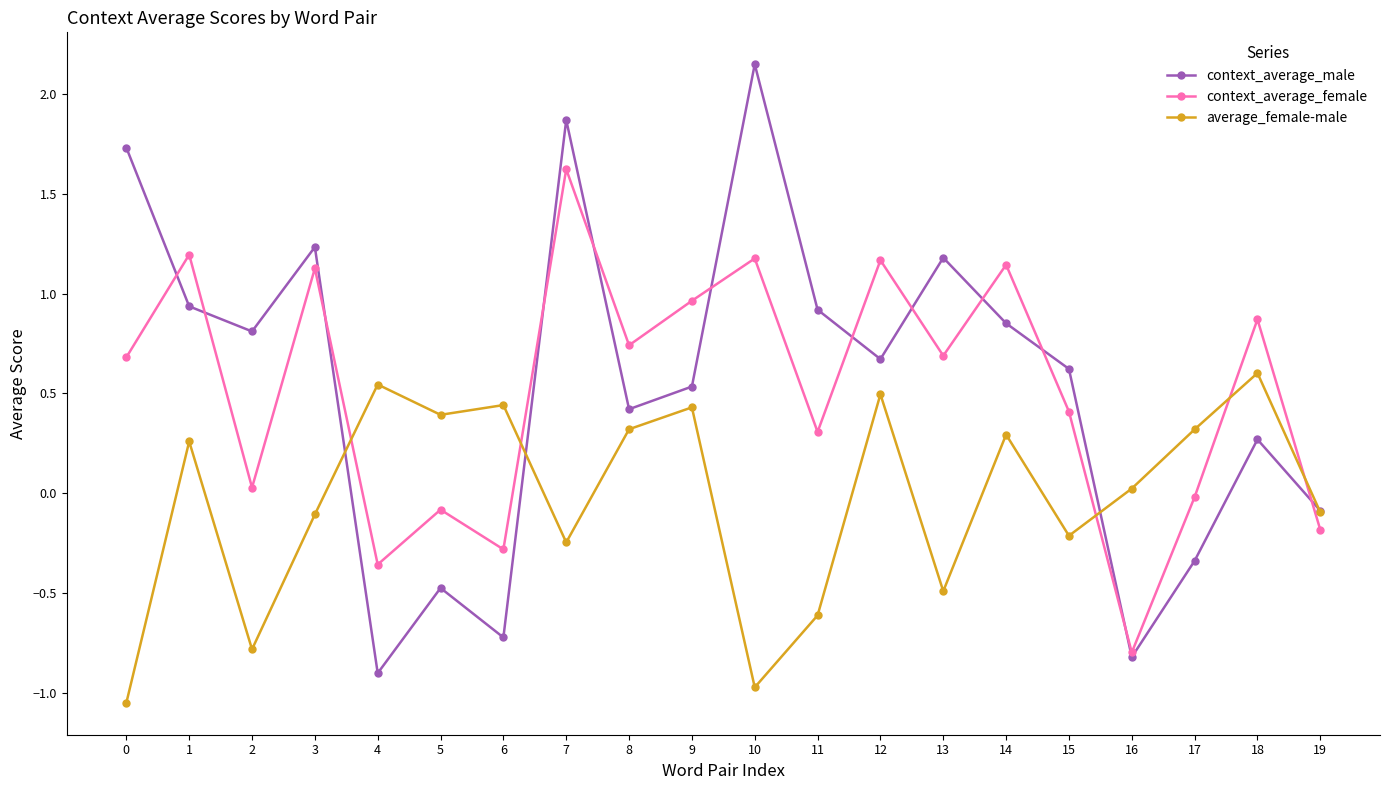

Is it true that context_average_male equals 1.6 at 3?

False